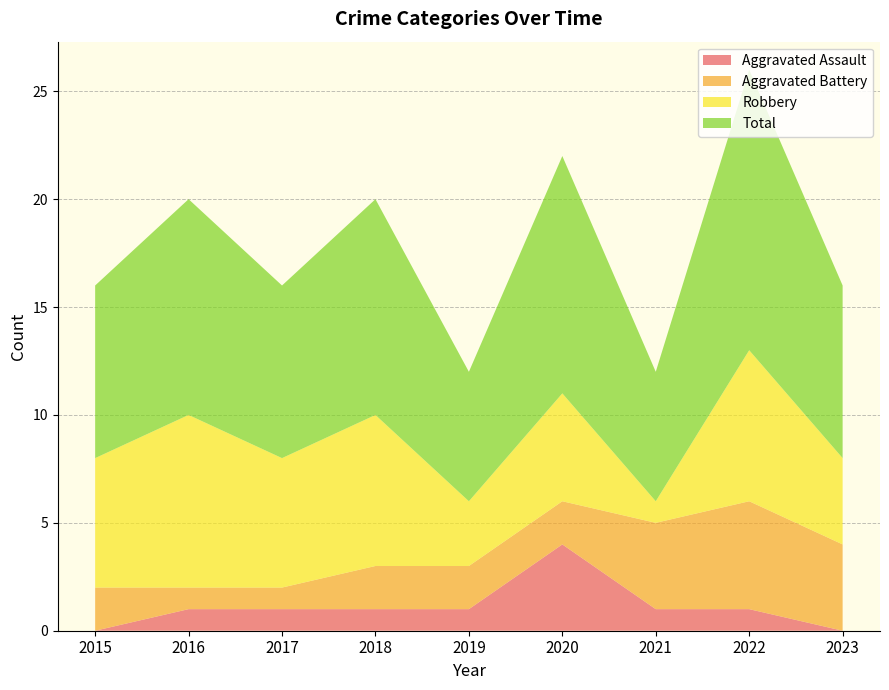

Reading left to right, extract all data points from this chart.

Aggravated Assault: 2015=0	2016=1	2017=1	2018=1	2019=1	2020=4	2021=1	2022=1	2023=0
Aggravated Battery: 2015=2	2016=1	2017=1	2018=2	2019=2	2020=2	2021=4	2022=5	2023=4
Robbery: 2015=6	2016=8	2017=6	2018=7	2019=3	2020=5	2021=1	2022=7	2023=4
Total: 2015=8	2016=10	2017=8	2018=10	2019=6	2020=11	2021=6	2022=13	2023=8